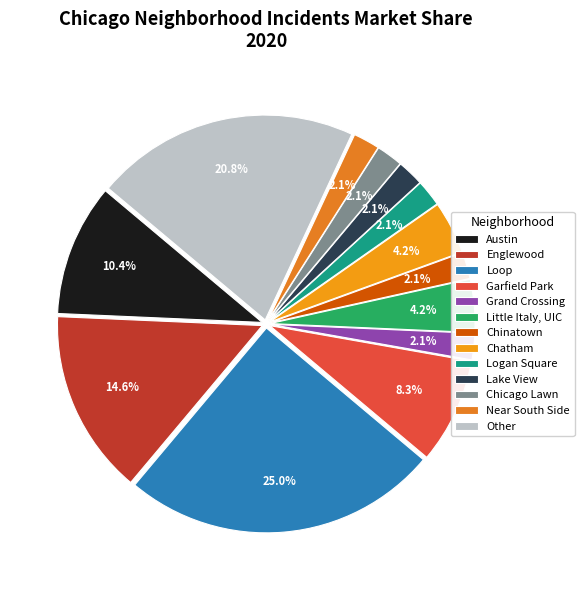

Is it true that Austin is 22% of the pie?

False